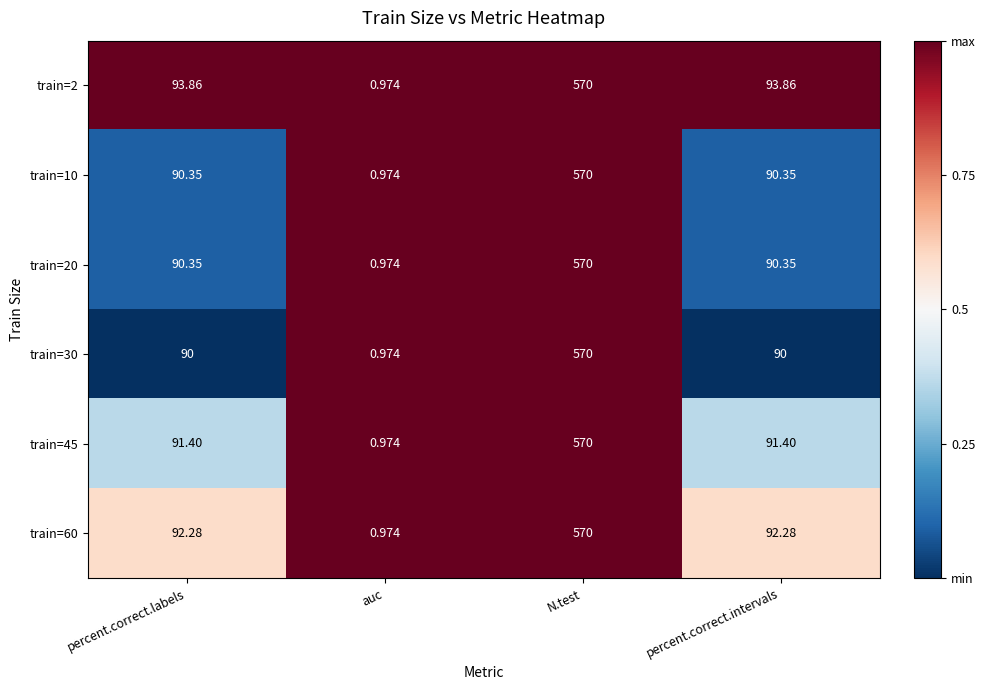

What is the total value across all series at auc?

5.8